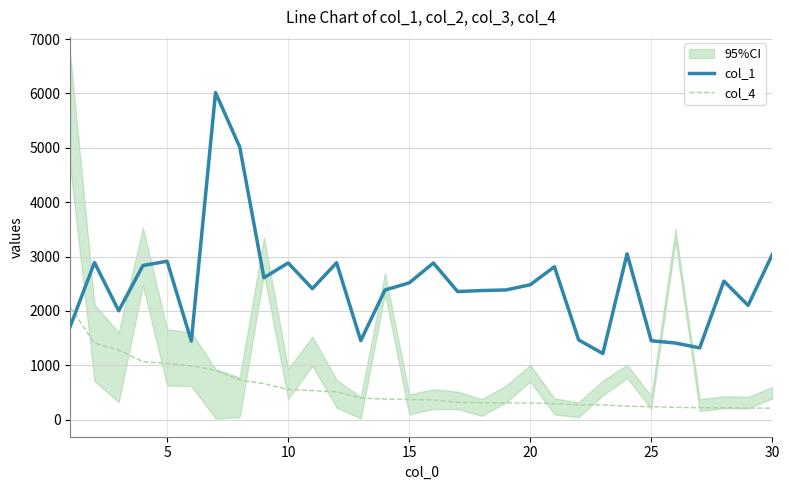

True or false: col_4 has more than 0 points higher than both neighbors.

False